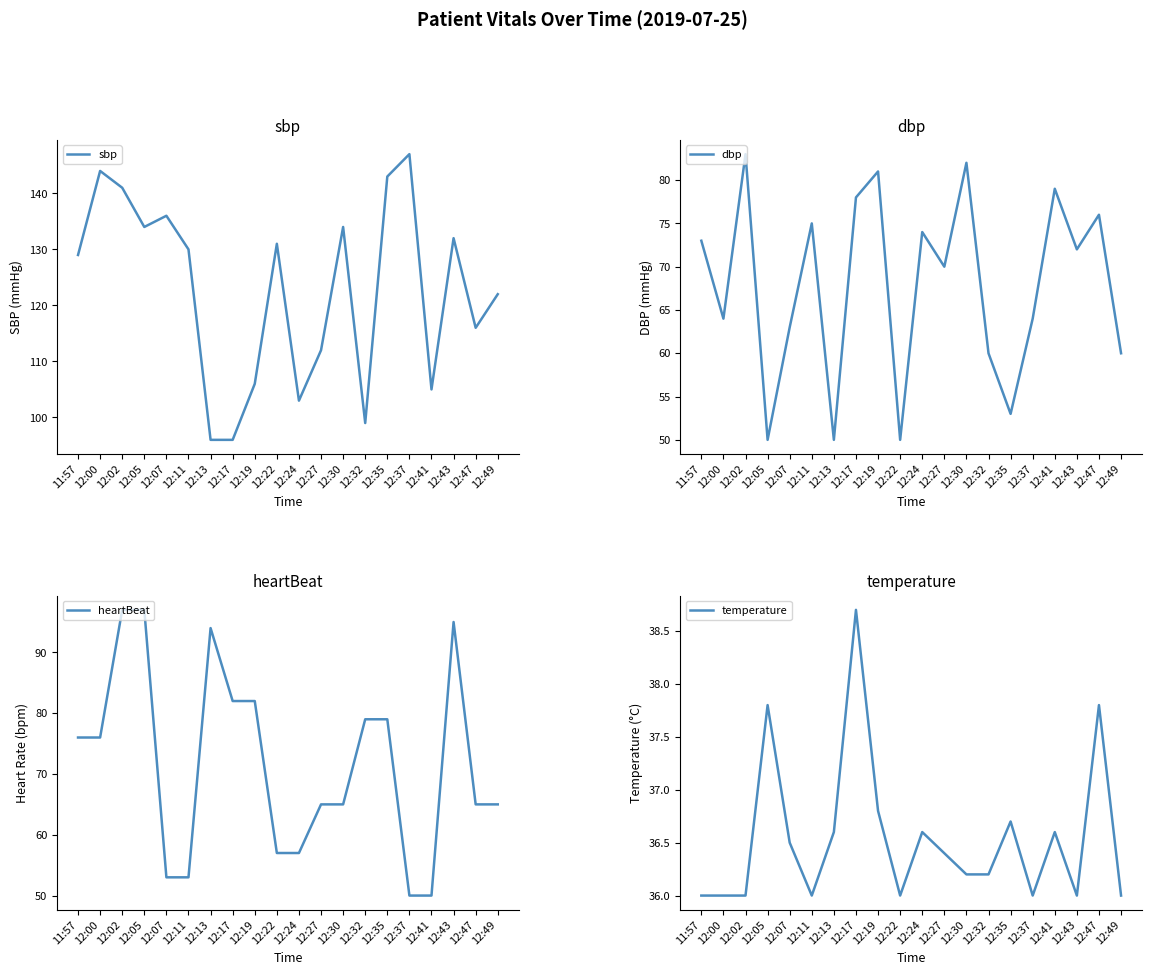

Which series has the largest total across all categories?

sbp